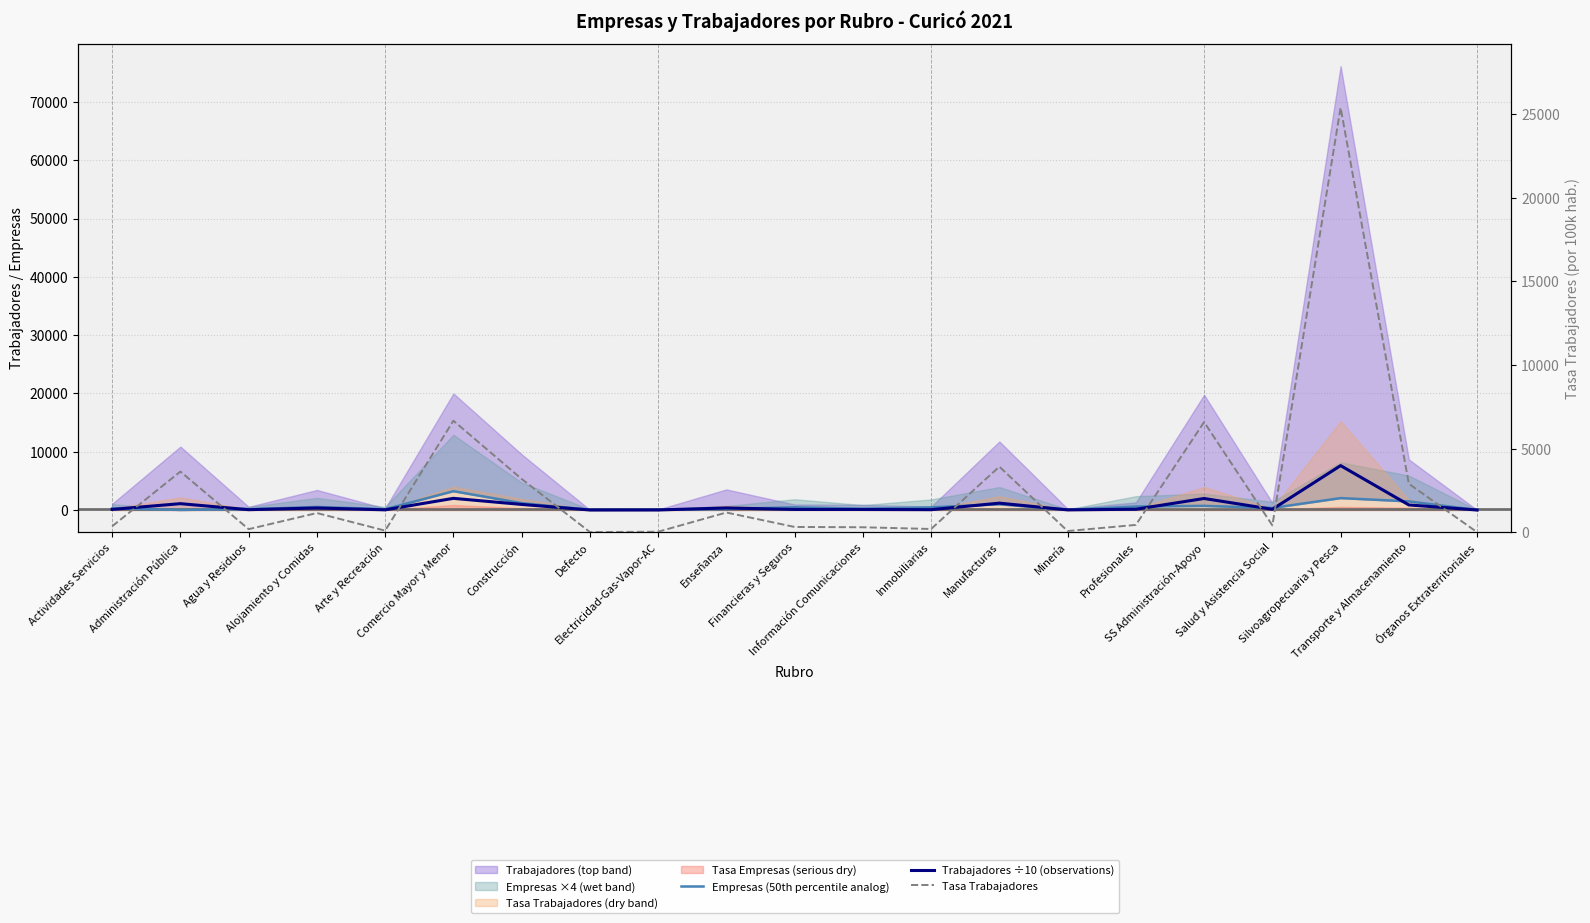

Reading right to left, what are all the values shown in this chart?

Empresas (50th percentile analog): 3.0	1476.0	2043.0	352.0	704.0	593.0	29.0	984.0	454.0	211.0	462.0	173.0	24.0	24.0	1178.0	3227.0	132.0	522.0	131.0	14.0	253.0
Trabajadores ÷10 (observations): 0.0	867.6	7614.7	122.2	1975.2	130.7	20.5	1175.3	57.3	88.5	93.8	353.0	8.2	2.5	955.0	1999.1	27.9	343.8	54.3	1087.2	105.9
Tasa Trabajadores: 0.0	2893.4	25394.5	407.5	6587.2	435.9	68.4	3919.5	191.1	295.1	312.8	1177.2	27.3	8.3	3184.9	6666.9	93.0	1146.6	181.1	3625.7	353.2